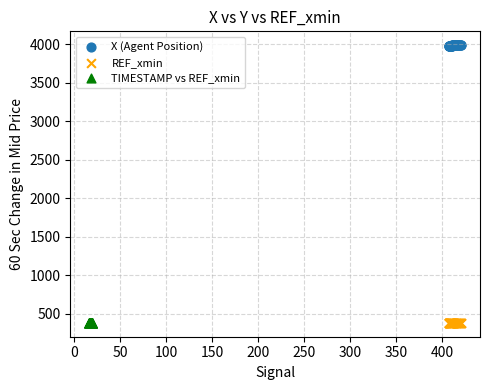

Which series contains the highest Y value?

X (Agent Position)